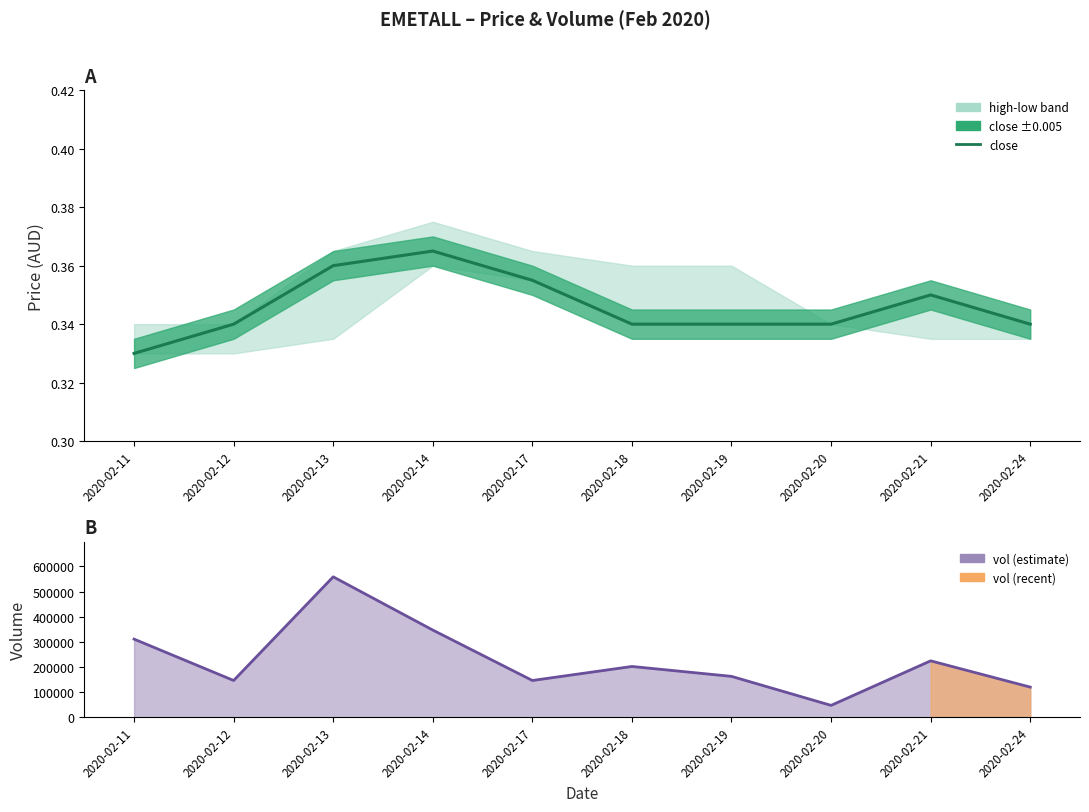

Does the chart display data point markers on the line(s)?

No